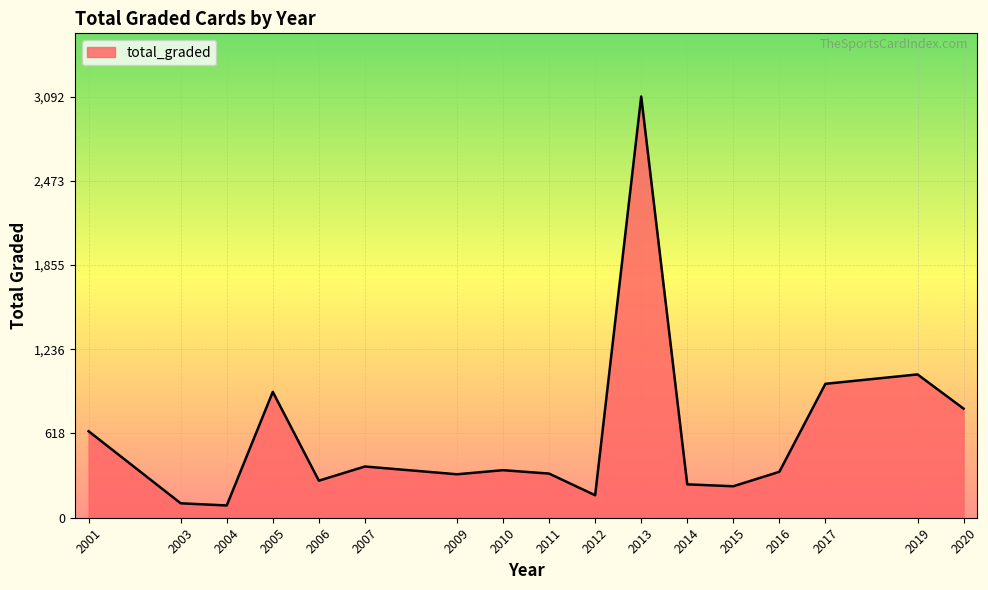

What is the average value?

606